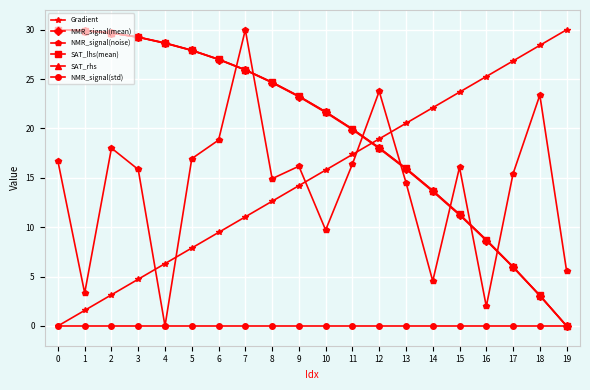

Count the number of categories in the chart.

20